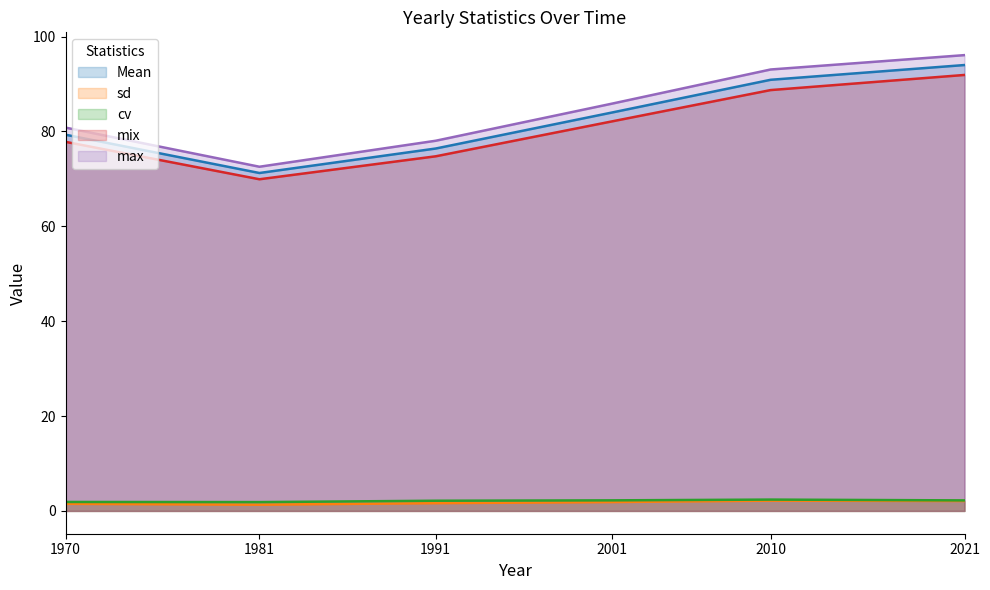

Between 1991 and 2021, which is larger?

2021